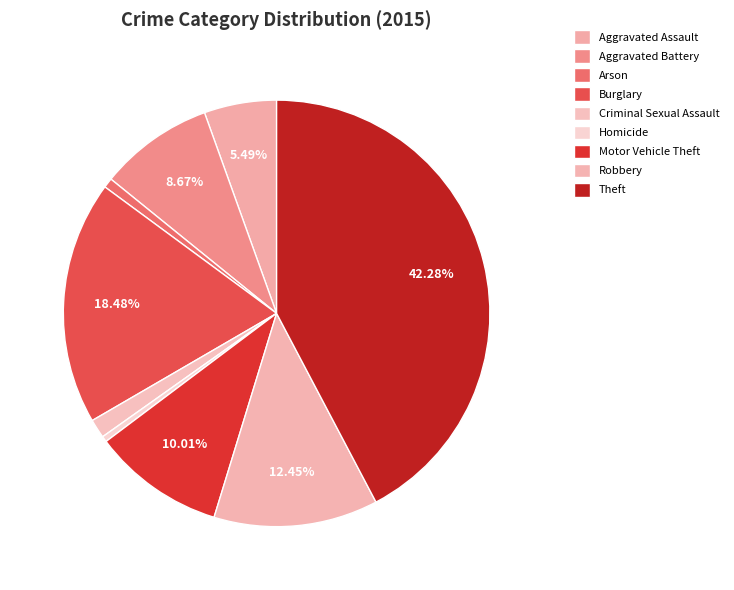

Combined, do Robbery and Aggravated Battery account for over 50%?

No